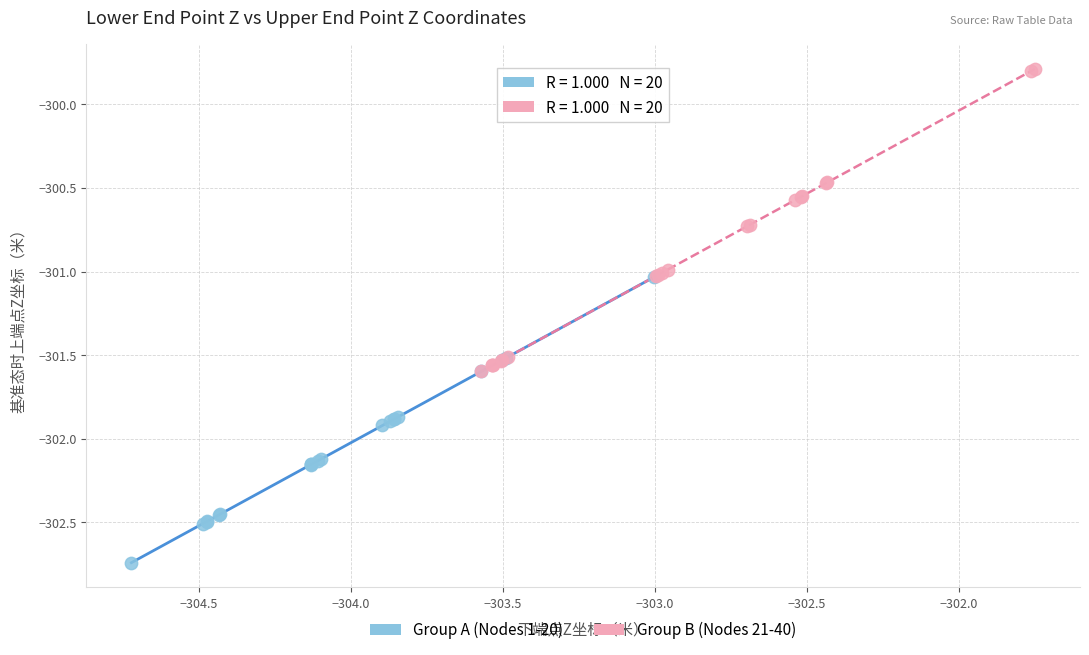

Which series has the widest spread of Y values?

Group B (Nodes 21-40)